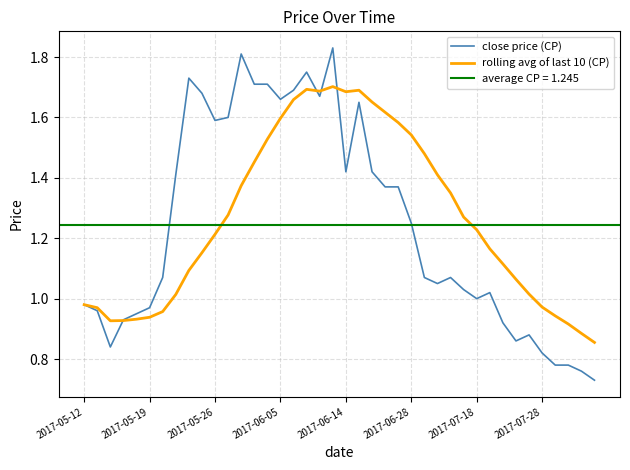

Reading right to left, transcribe all the data shown in this chart.

close price (CP): 0.7	0.8	0.8	0.8	0.8	0.9	0.9	0.9	1.0	1.0	1.0	1.1	1.1	1.1	1.2	1.4	1.4	1.4	1.6	1.4	1.8	1.7	1.8	1.7	1.7	1.7	1.7	1.8	1.6	1.6	1.7	1.7	1.4	1.1	1.0	0.9	0.9	0.8	1.0	1.0
rolling avg of last 10 (CP): 0.9	0.9	0.9	0.9	1.0	1.0	1.1	1.1	1.2	1.2	1.3	1.4	1.4	1.5	1.5	1.6	1.6	1.7	1.7	1.7	1.7	1.7	1.7	1.7	1.6	1.5	1.5	1.4	1.3	1.2	1.2	1.1	1.0	1.0	0.9	0.9	0.9	0.9	1.0	1.0